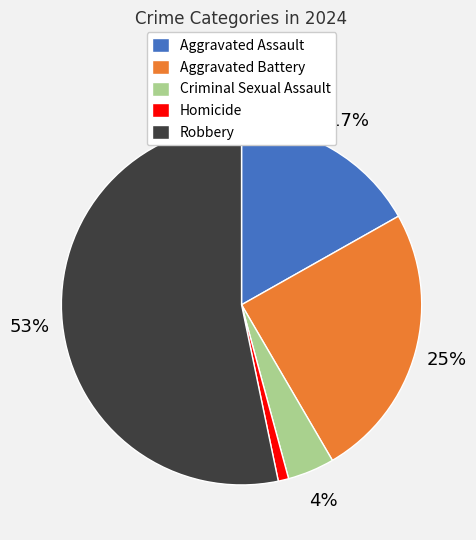

The Criminal Sexual Assault slice represents 4% of the pie. True or false?

True